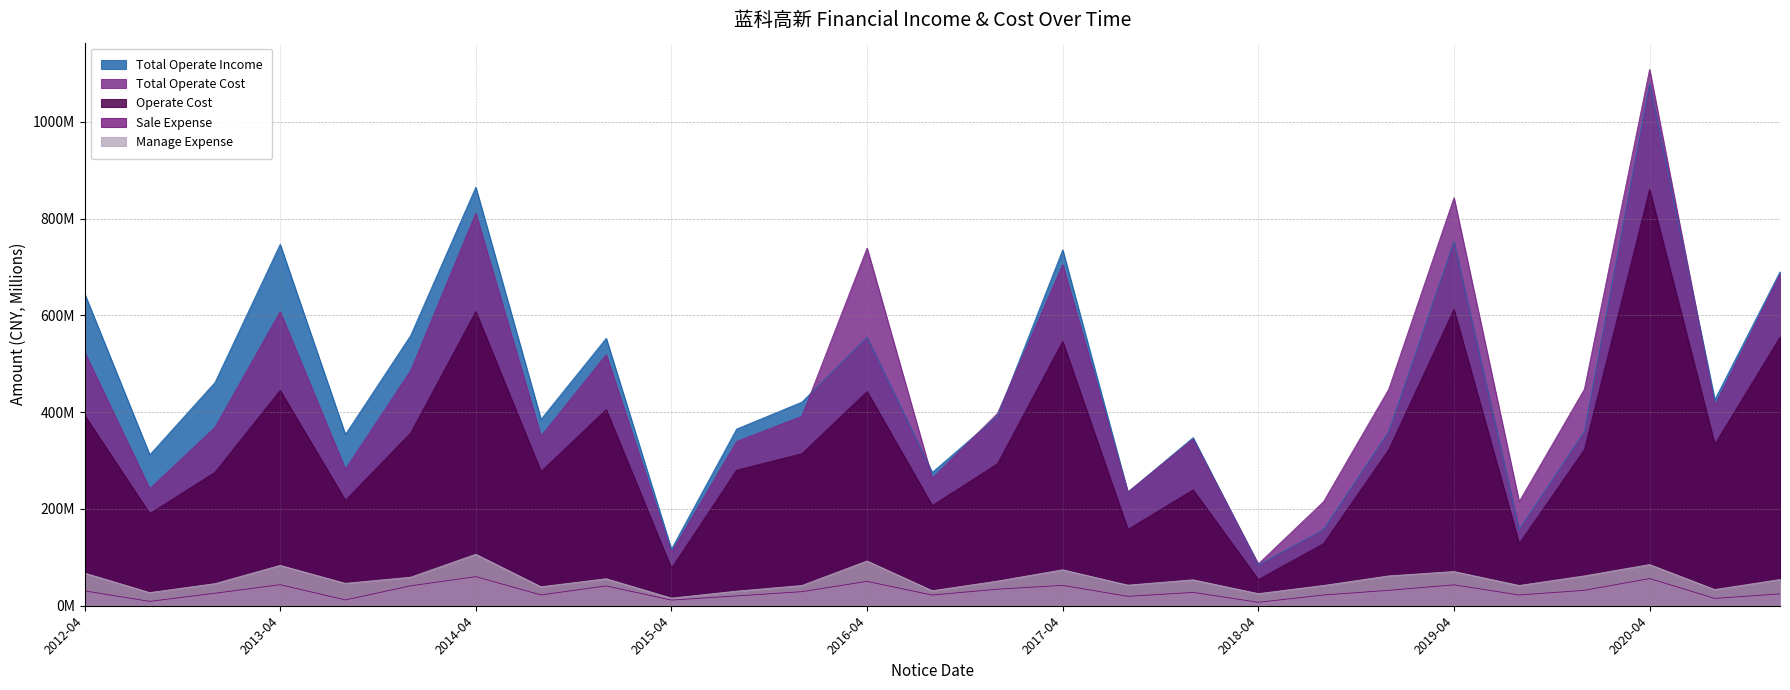

What is the spread (max minus min) of values at 2017-07-27?

215.7